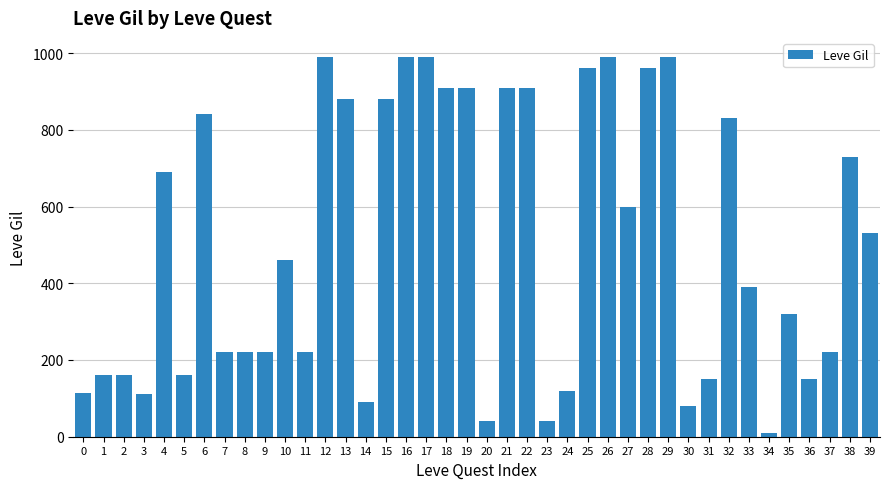

True or false: the data shows 220 at 11.

True